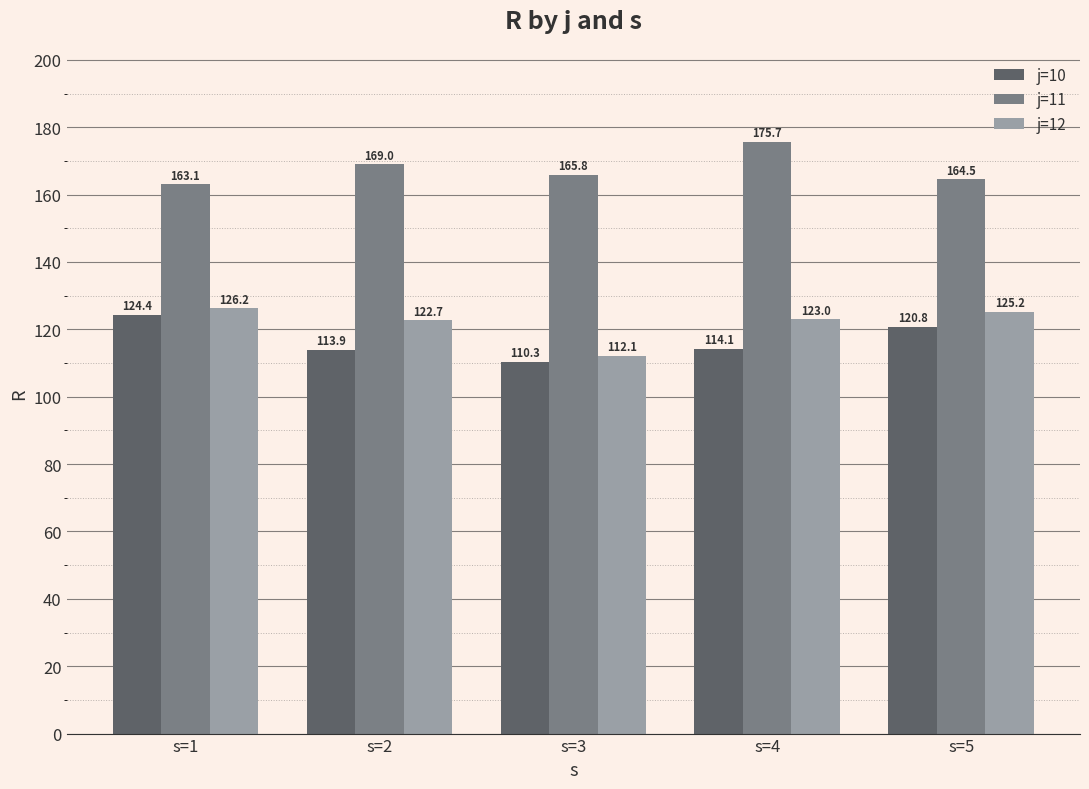

Reading left to right, list all the values displayed in this chart.

j=10: 124.4	113.9	110.3	114.1	120.8
j=11: 163.1	169.0	165.8	175.7	164.5
j=12: 126.2	122.7	112.1	123.0	125.2